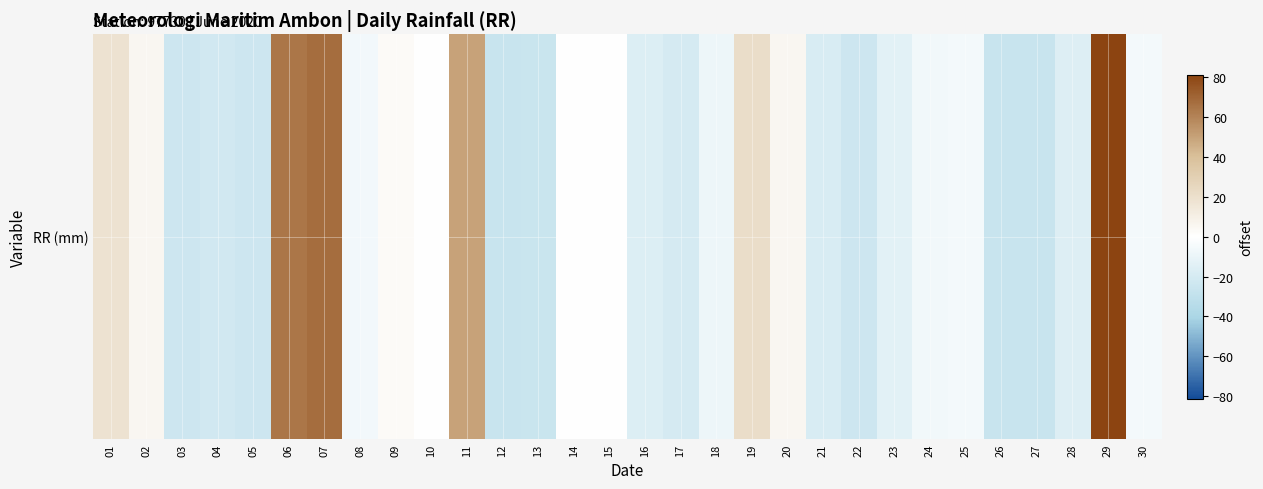

What is the approximate value at 14?

-0.3